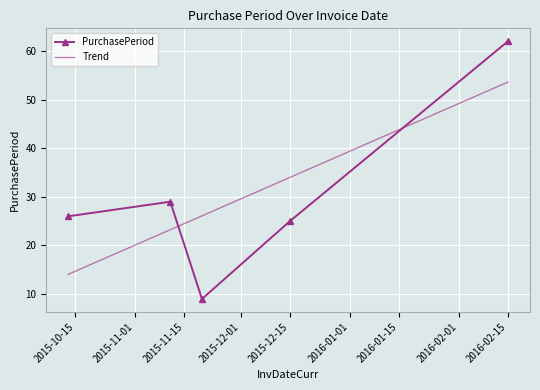

Which series has the widest spread of values?

PurchasePeriod